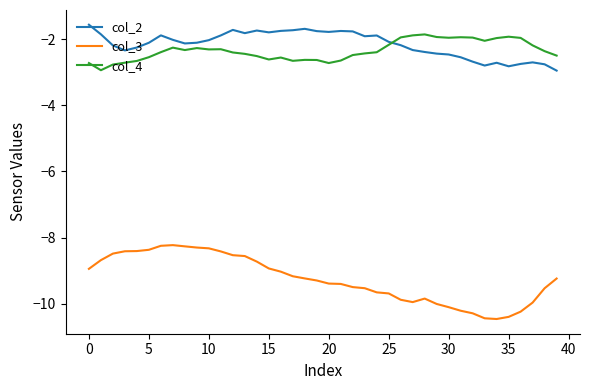

What is the maximum value for col_2?

-1.6